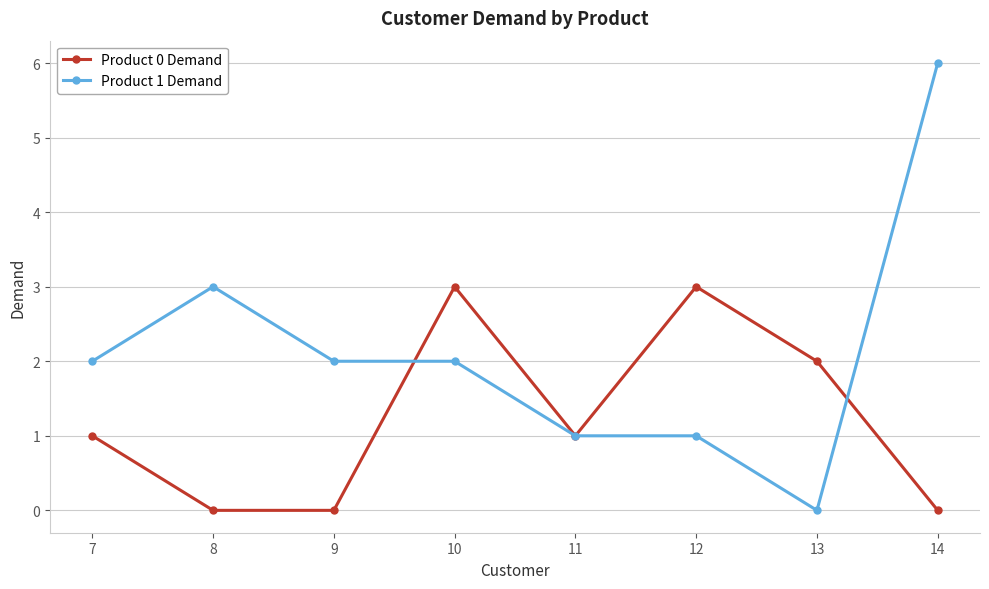

Reading left to right, extract all data points from this chart.

Product 0 Demand: 1	0	0	3	1	3	2	0
Product 1 Demand: 2	3	2	2	1	1	0	6